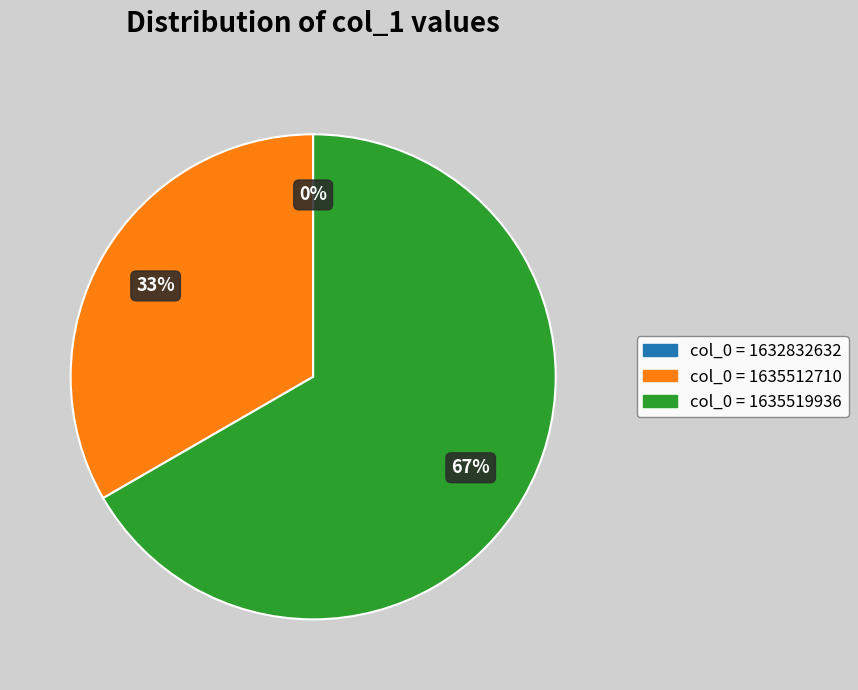

The col_0 = 1635512710 slice represents 43% of the pie. True or false?

False